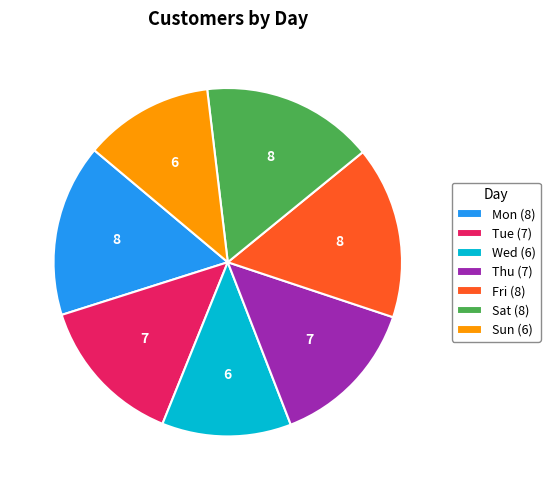

How many segments does this pie chart have?

7